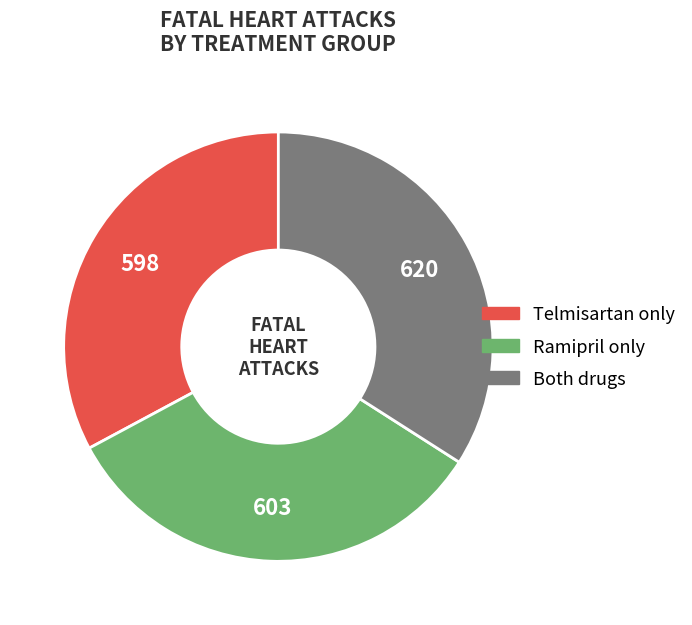

True or false: Ramipril only accounts for 33% of the total.

True